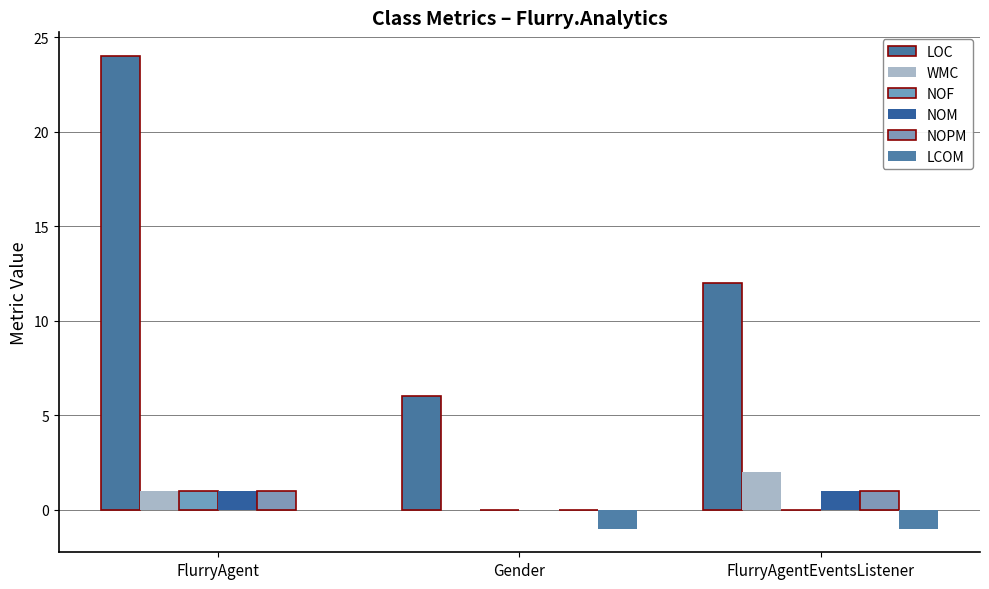

What is the spread (max minus min) of values at FlurryAgentEventsListener?

13